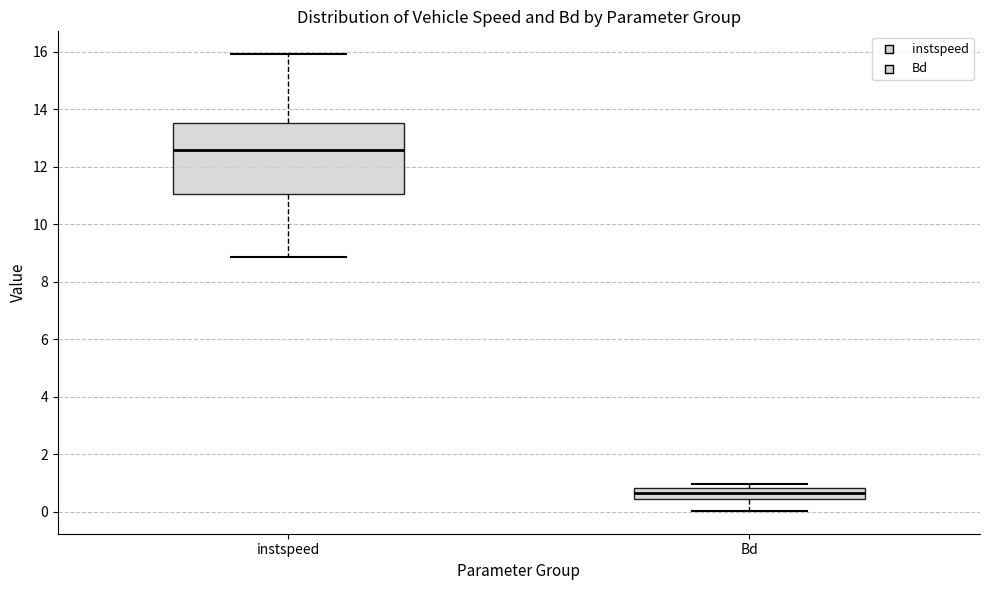

Reading left to right, transcribe this box plot: for each box, give where its median line is, the range the box spans, and where its two whiskers end, as read against the y-axis. The values are not printed on the chart, so give them approximately, as read against the axis.

instspeed: median 12.6, box 11.0 to 13.6, whiskers 8.8 to 16.0
Bd: median 0.6, box 0.4 to 0.8, whiskers 0.0 to 1.0